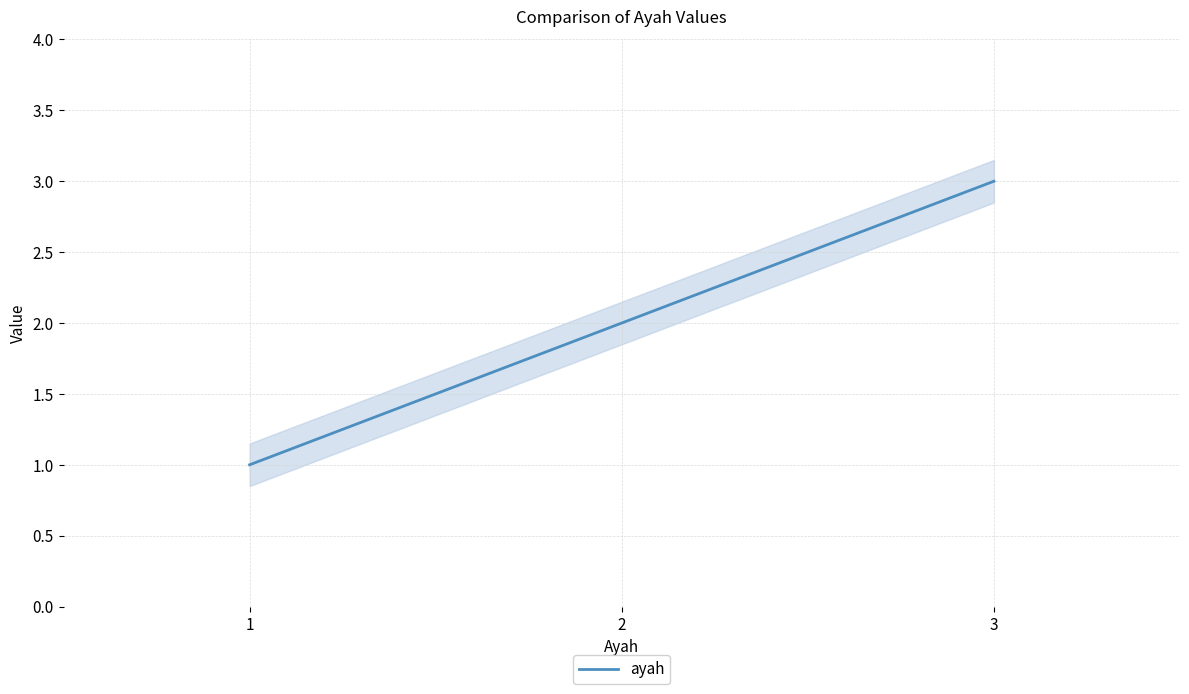

Is it true that the value at 2 is 2?

True